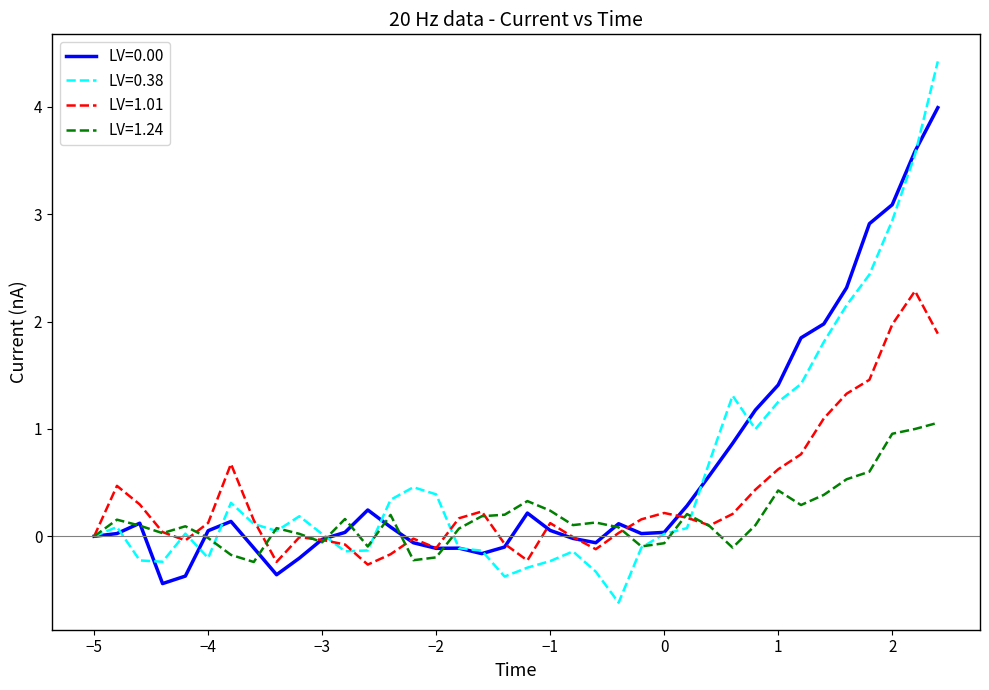

Rank the series by their maximum value, from lowest to highest.

LV=1.24, LV=1.01, LV=0.00, LV=0.38